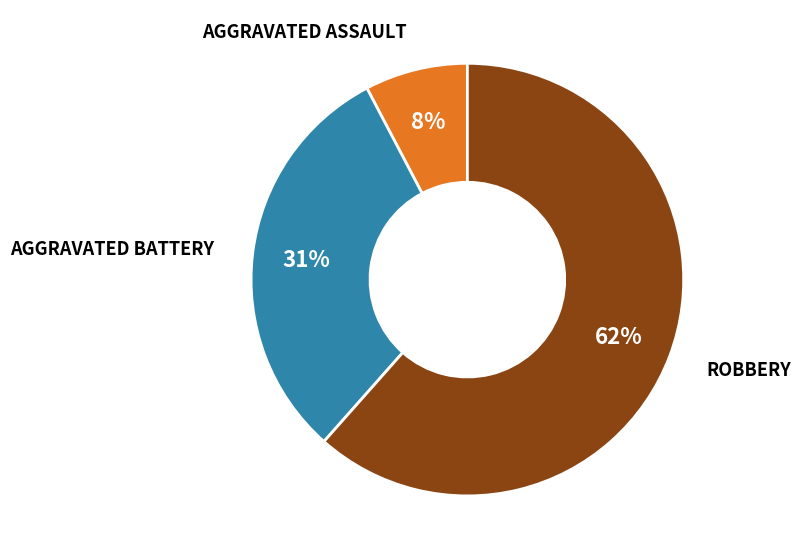

To the nearest percent, what is the average slice percentage?

33%